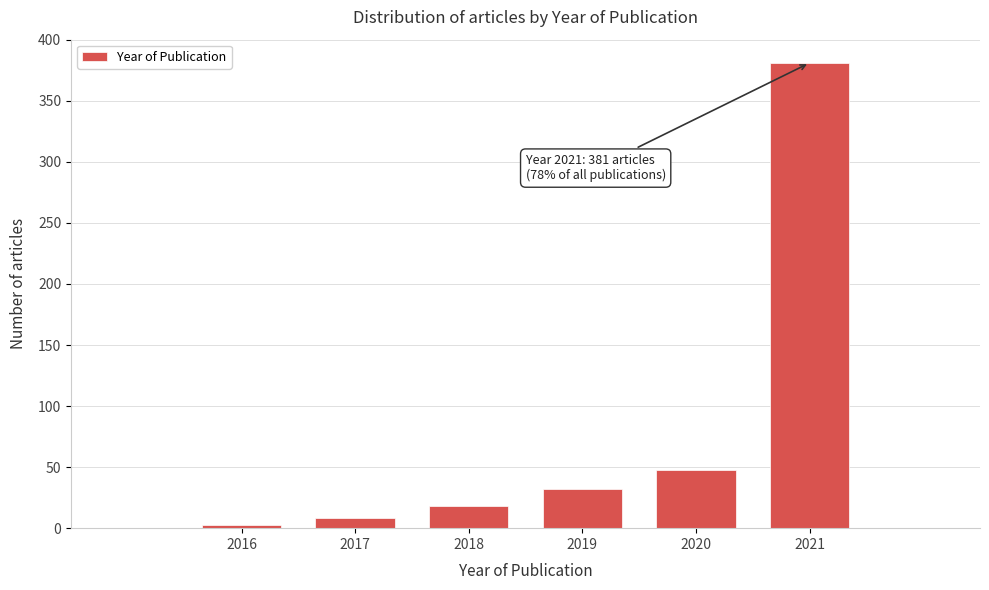

Reading left to right, what are all the values shown in this chart?

3	8	18	32	48	381